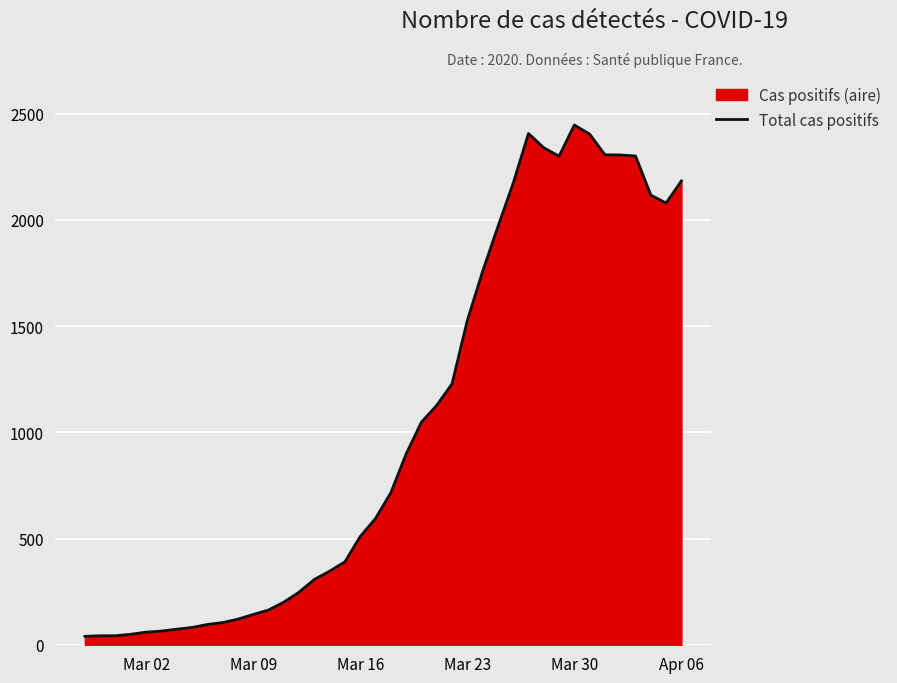

What is the difference between the maximum and minimum values?

2406